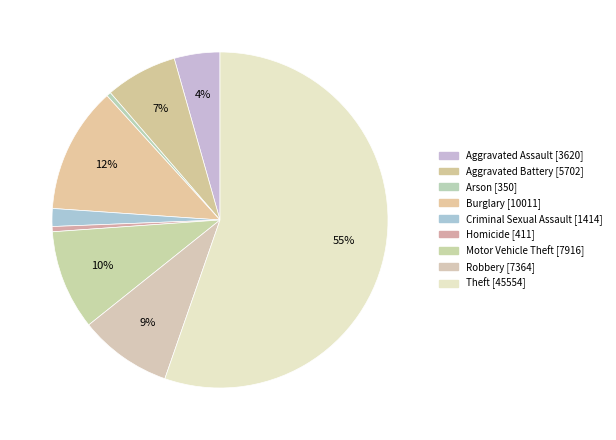

To the nearest percent, what percentage of the pie is Motor Vehicle Theft?

10%